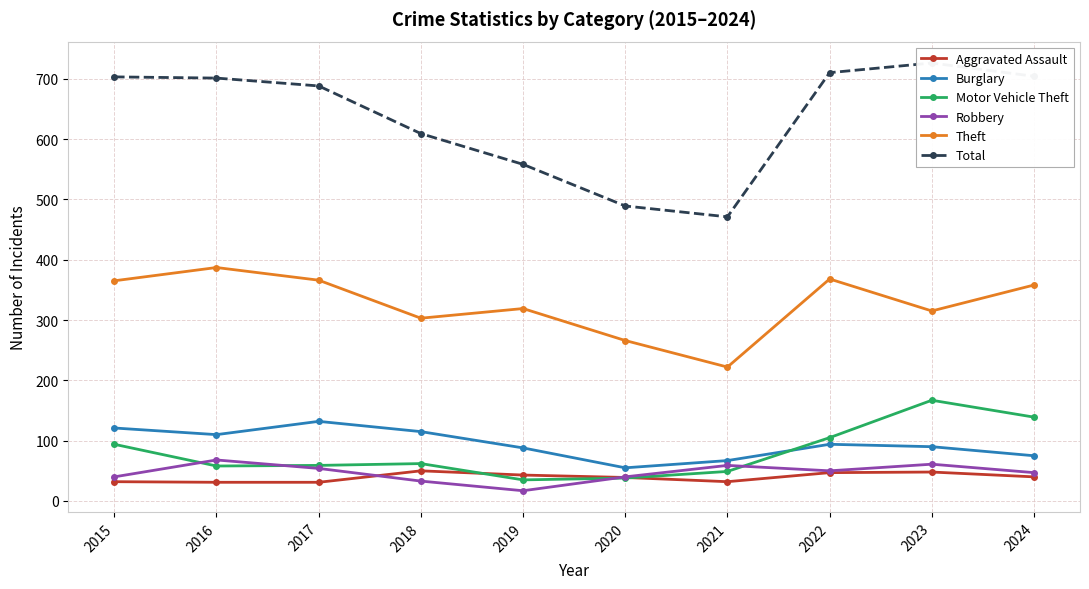

What is the sum of the Motor Vehicle Theft values at 2015 and 2019?

129